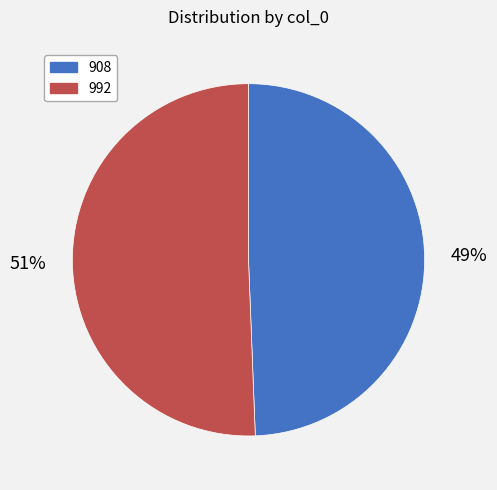

How many segments does this pie chart have?

2